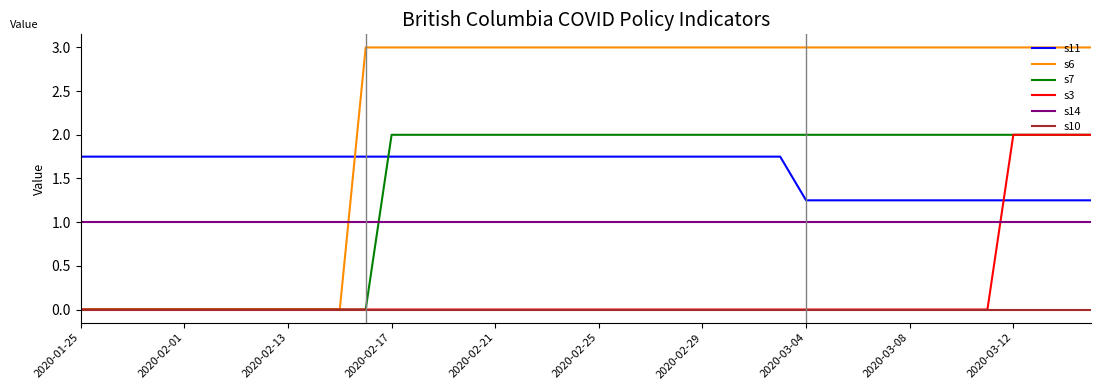

Which series has the largest total across all categories?

s6